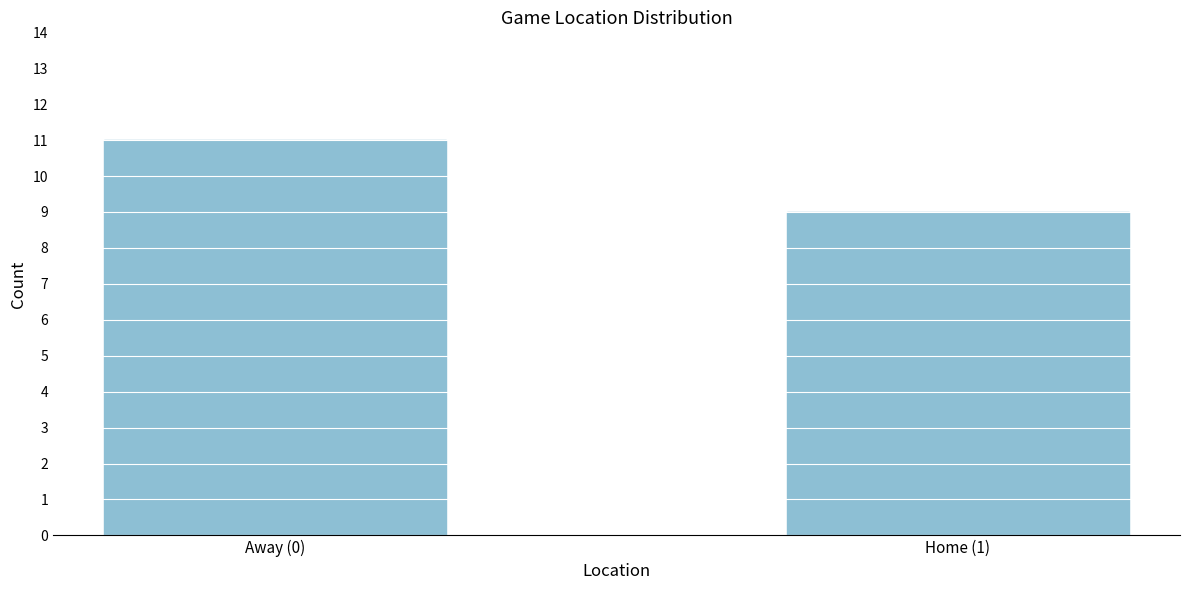

Reading right to left, extract all data points from this chart.

9	11